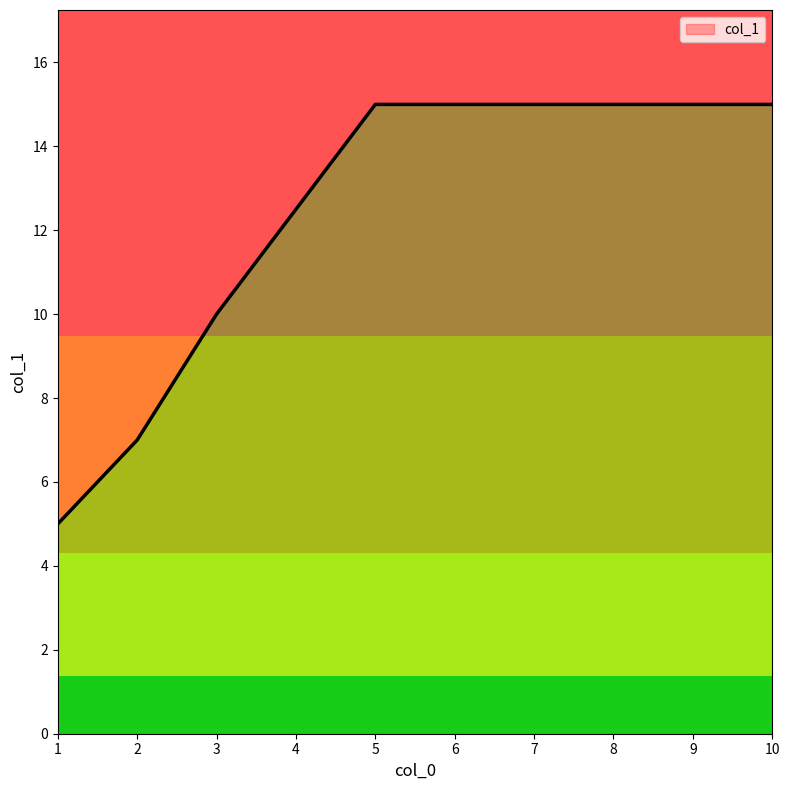

Where is the first local maximum?

10